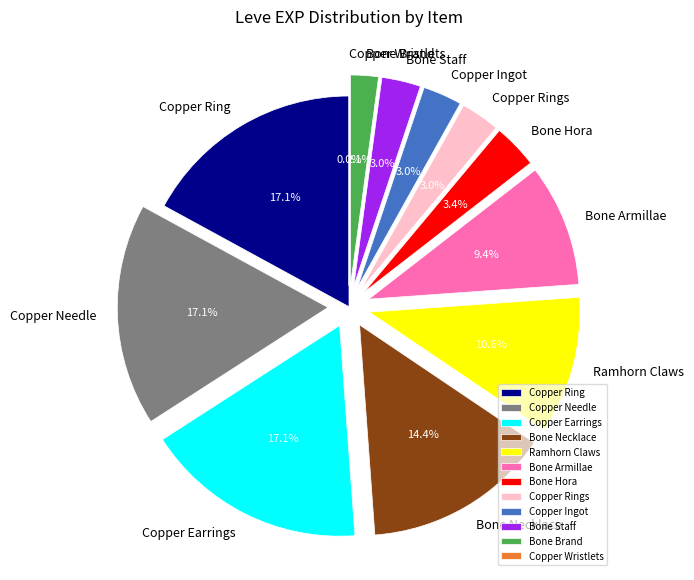

Does Bone Brand account for over 50% of the chart?

No